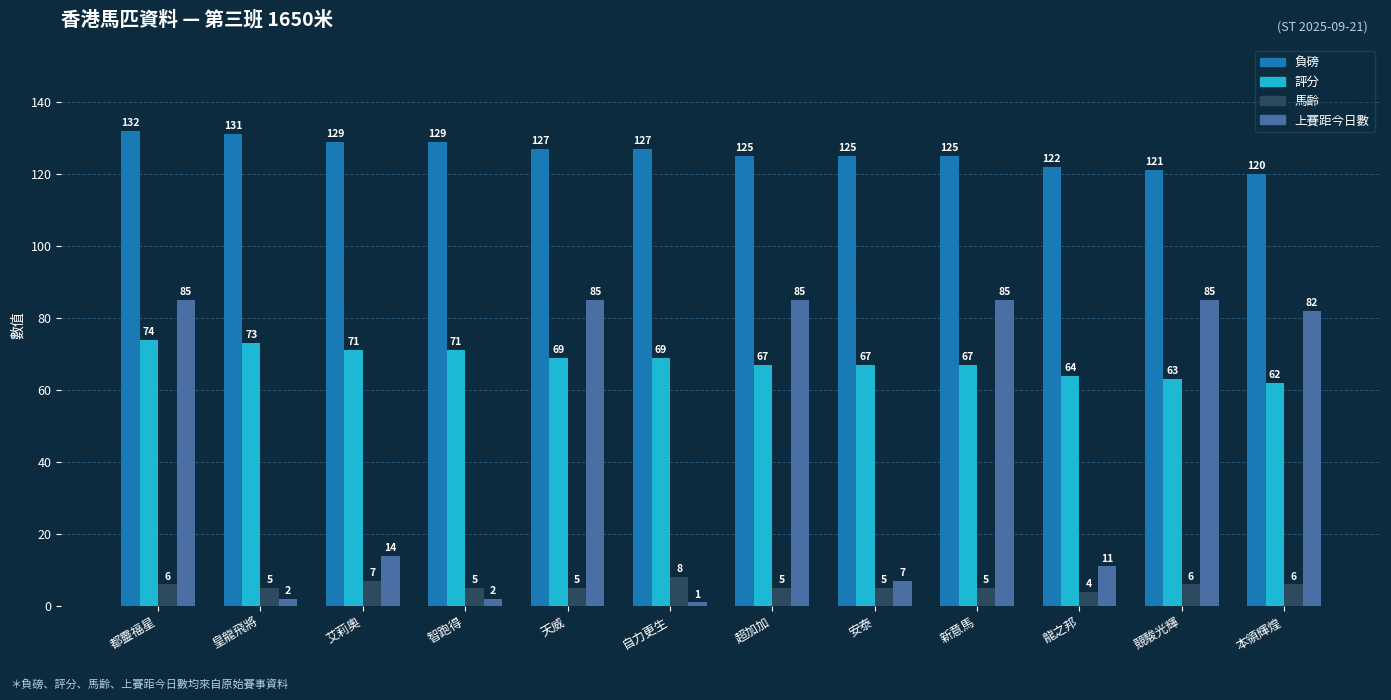

Which series changed the most between 安泰 and 新意馬?

上賽距今日數